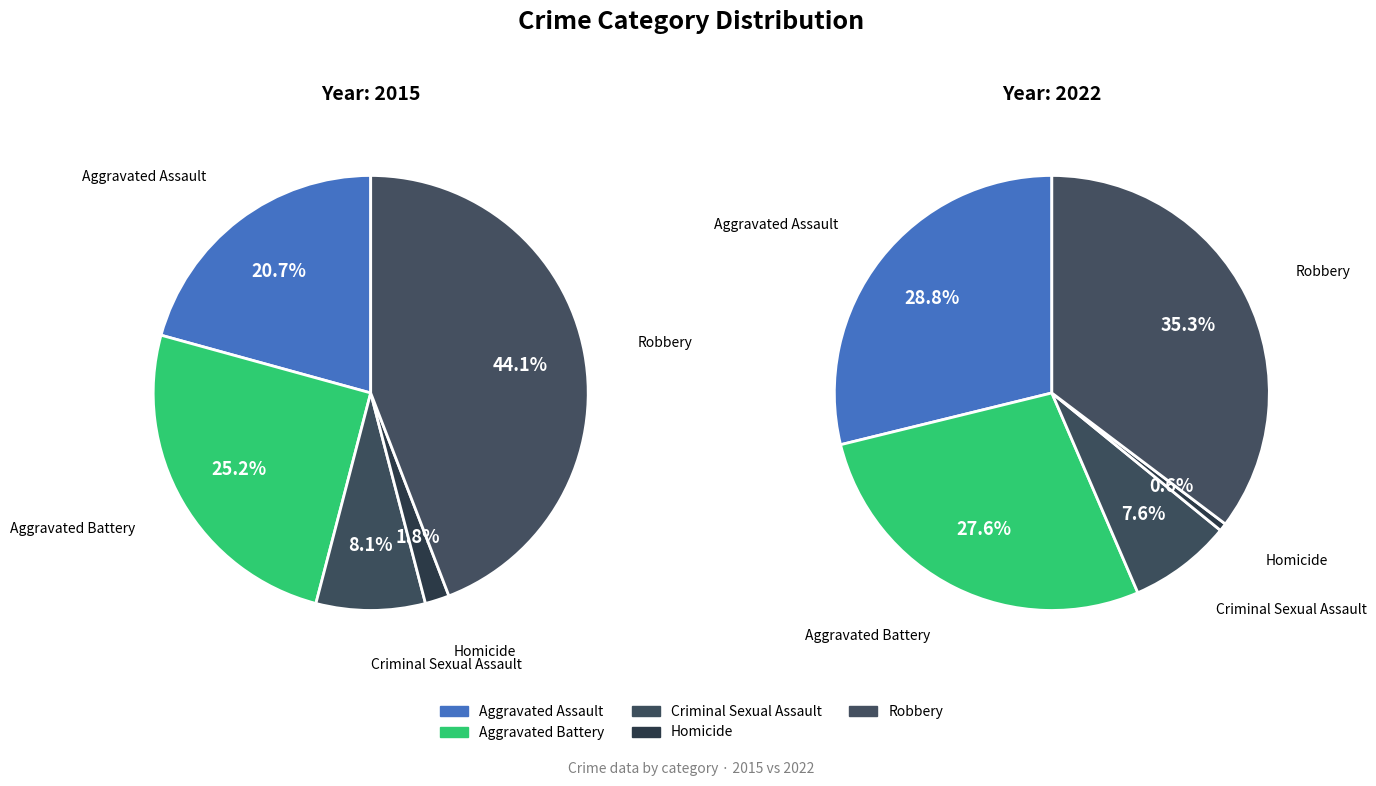

How many segments does this pie chart have?

5